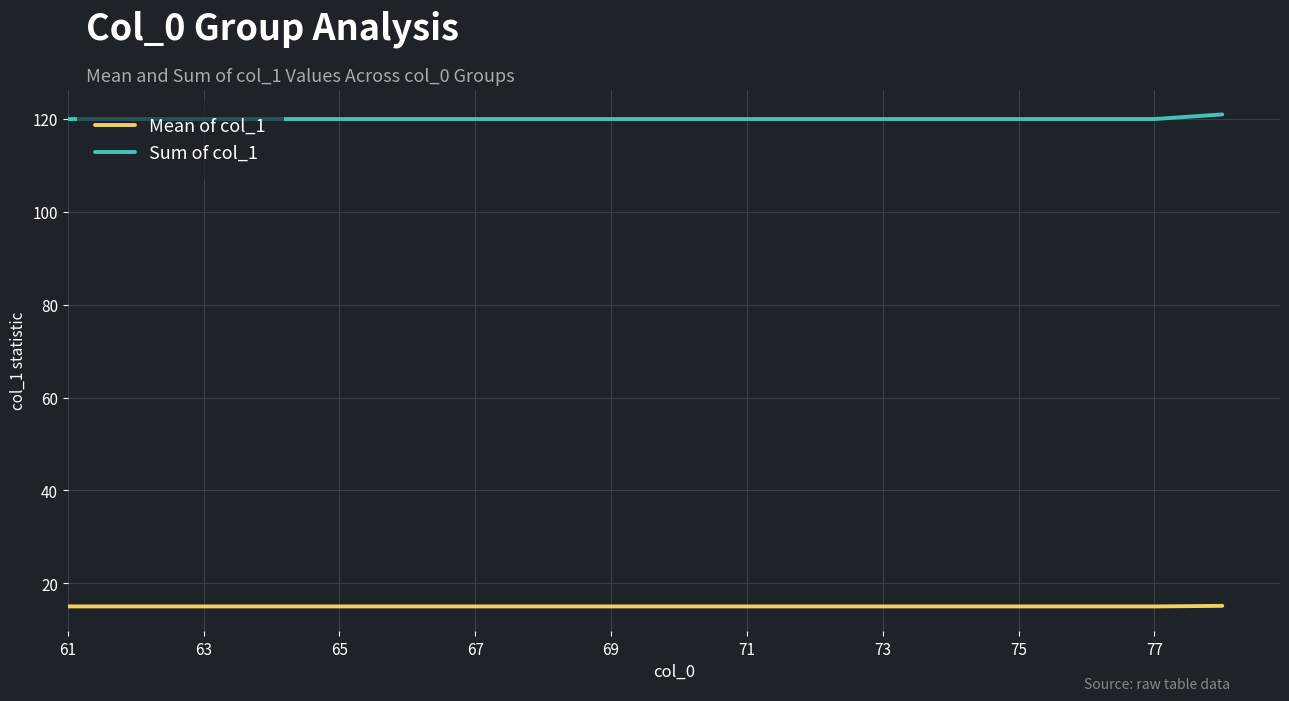

Which series has the largest total across all categories?

Sum of col_1